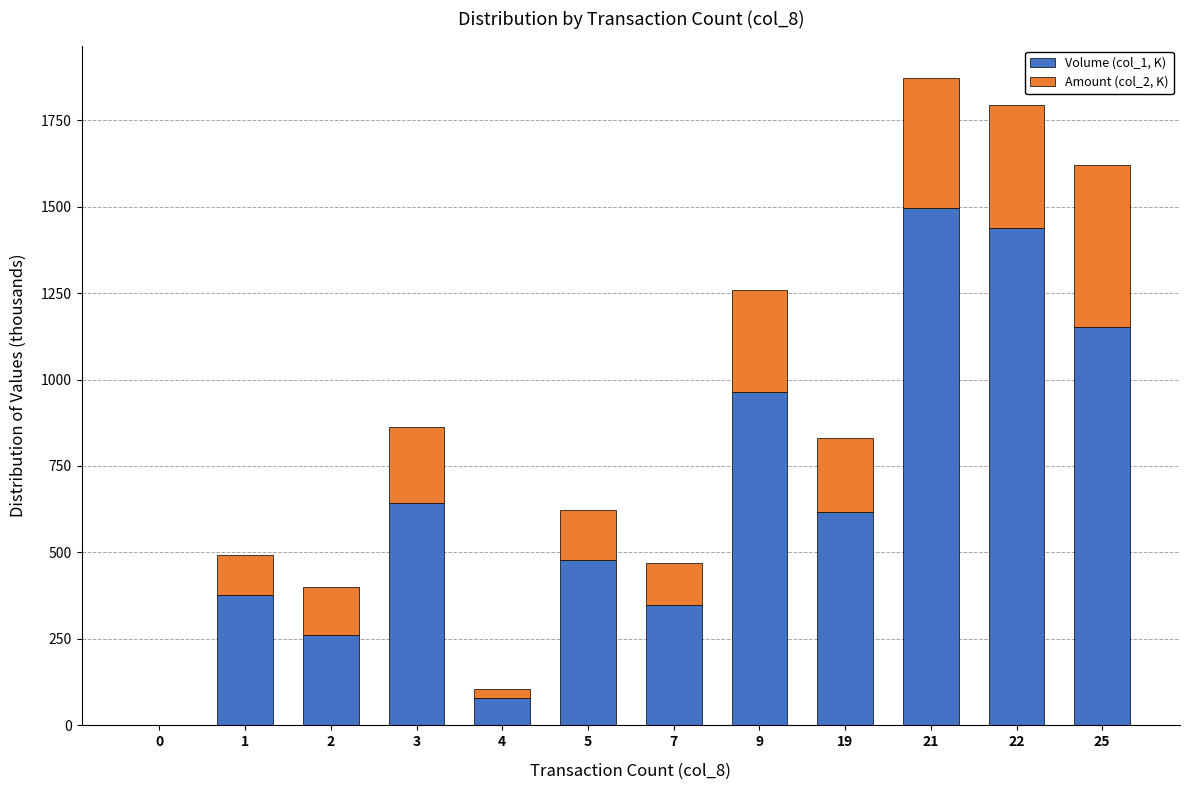

What is the sum of the Volume (col_1, K) values at 2 and 7?

609.0